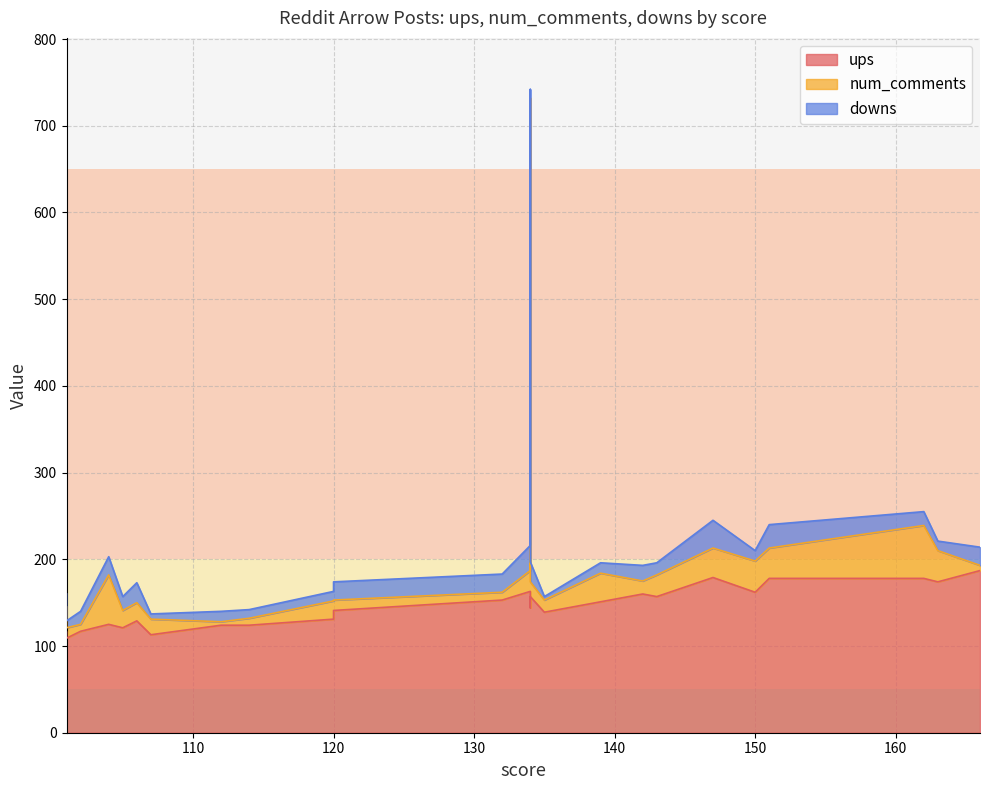

At which category is the sum across all series the highest?

134